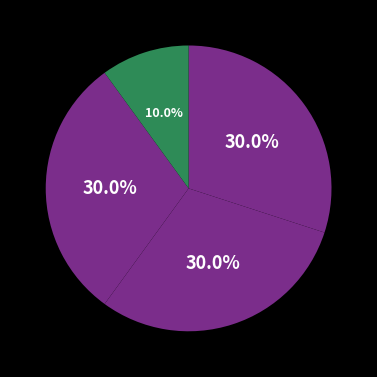

How many slices are in this pie chart?

4